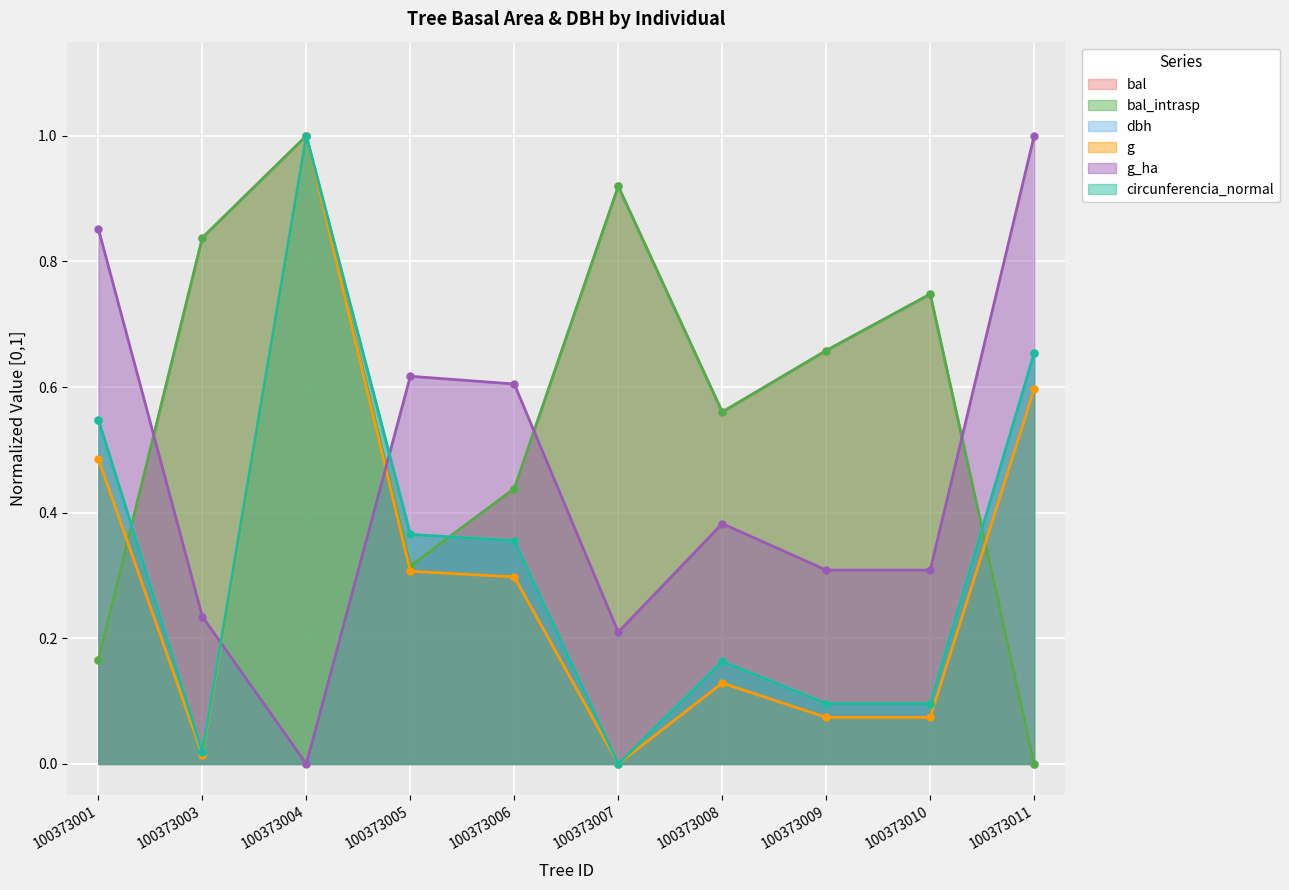

Reading right to left, what are all the values shown in this chart?

bal: 100373011=0.0	100373010=0.7	100373009=0.7	100373008=0.6	100373007=0.9	100373006=0.4	100373005=0.3	100373004=1.0	100373003=0.8	100373001=0.2
bal_intrasp: 100373011=0.0	100373010=0.7	100373009=0.7	100373008=0.6	100373007=0.9	100373006=0.4	100373005=0.3	100373004=1.0	100373003=0.8	100373001=0.2
dbh: 100373011=0.7	100373010=0.1	100373009=0.1	100373008=0.2	100373007=0.0	100373006=0.4	100373005=0.4	100373004=1.0	100373003=0.0	100373001=0.5
g: 100373011=0.6	100373010=0.1	100373009=0.1	100373008=0.1	100373007=0.0	100373006=0.3	100373005=0.3	100373004=1.0	100373003=0.0	100373001=0.5
g_ha: 100373011=1.0	100373010=0.3	100373009=0.3	100373008=0.4	100373007=0.2	100373006=0.6	100373005=0.6	100373004=0.0	100373003=0.2	100373001=0.9
circunferencia_normal: 100373011=0.7	100373010=0.1	100373009=0.1	100373008=0.2	100373007=0.0	100373006=0.4	100373005=0.4	100373004=1.0	100373003=0.0	100373001=0.5